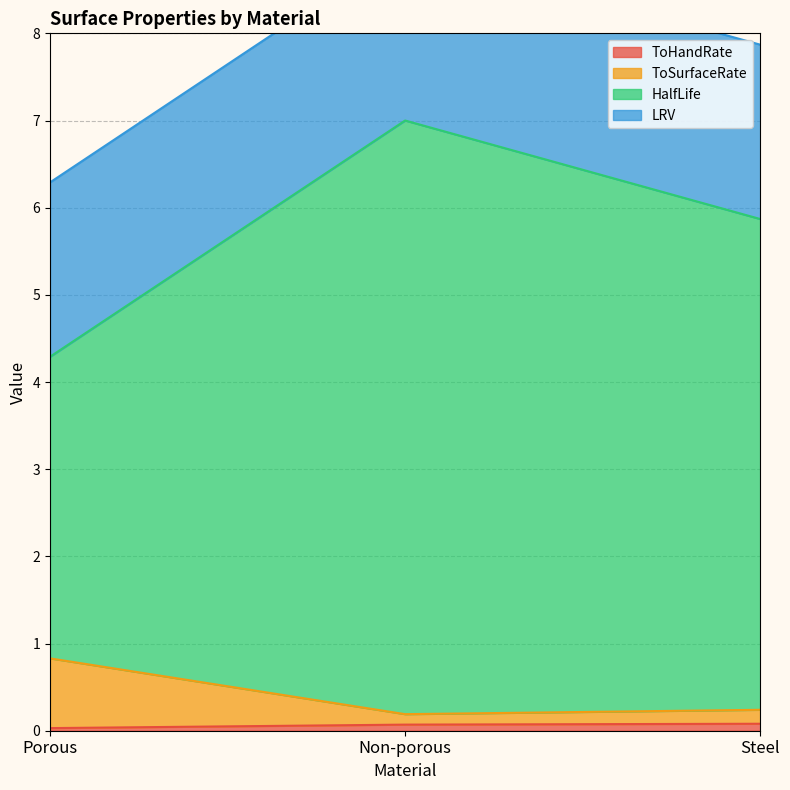

What position from the left is Steel?

3